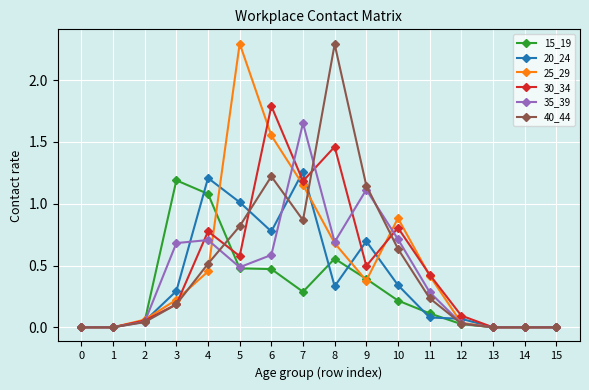

True or false: 25_29 has a value of 0.2 at 4.

False